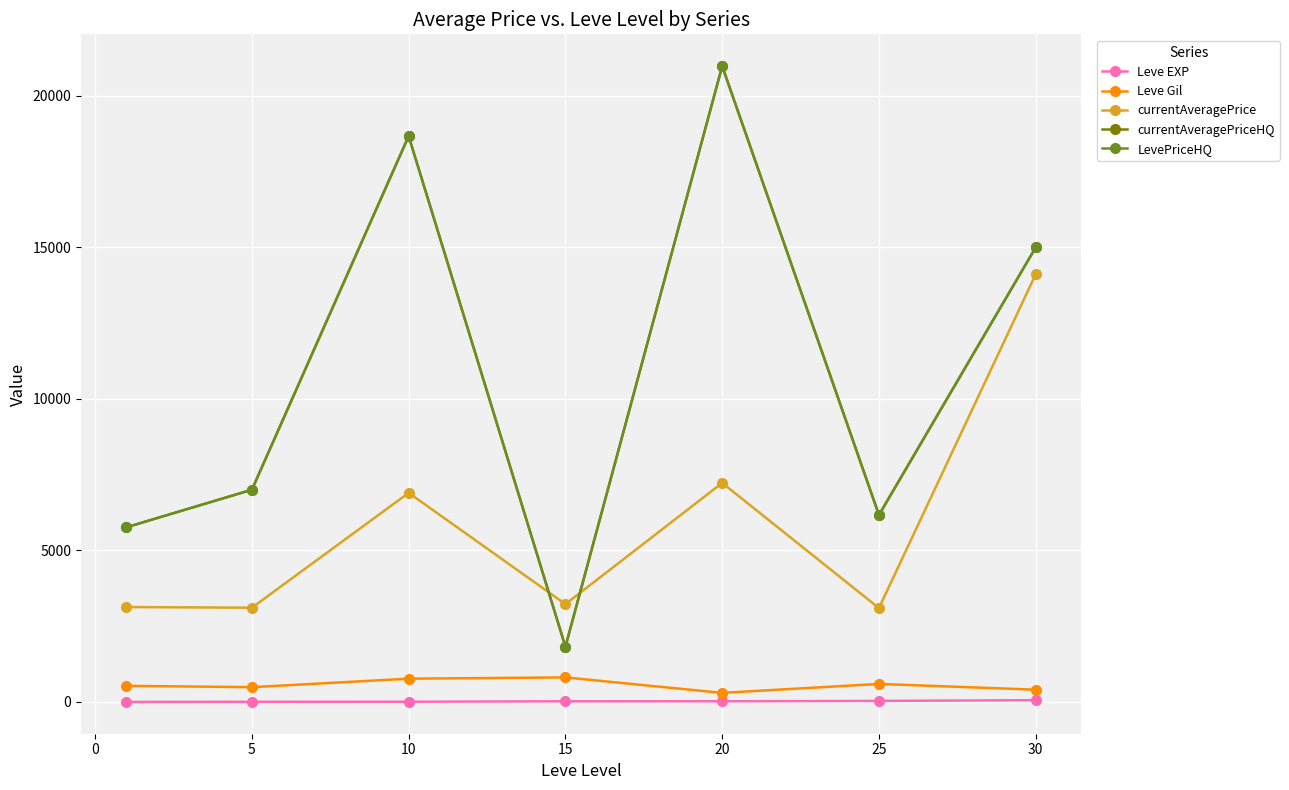

True or false: Leve Gil and Leve EXP cross at least once.

False